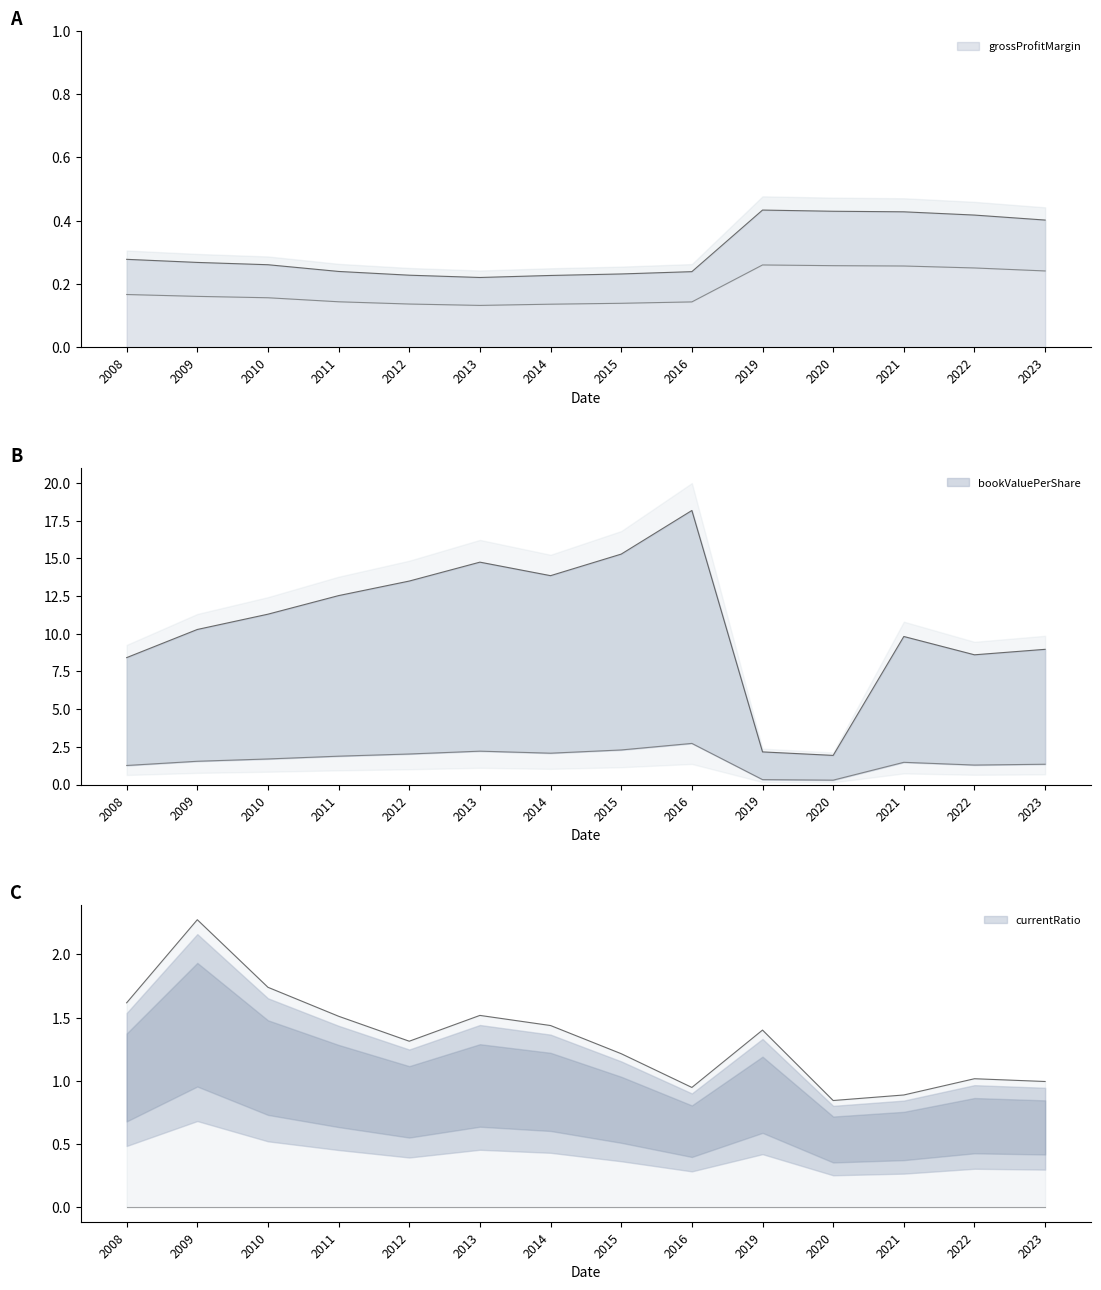

The value of grossProfitMargin at 2021 is 0.1. True or false?

False